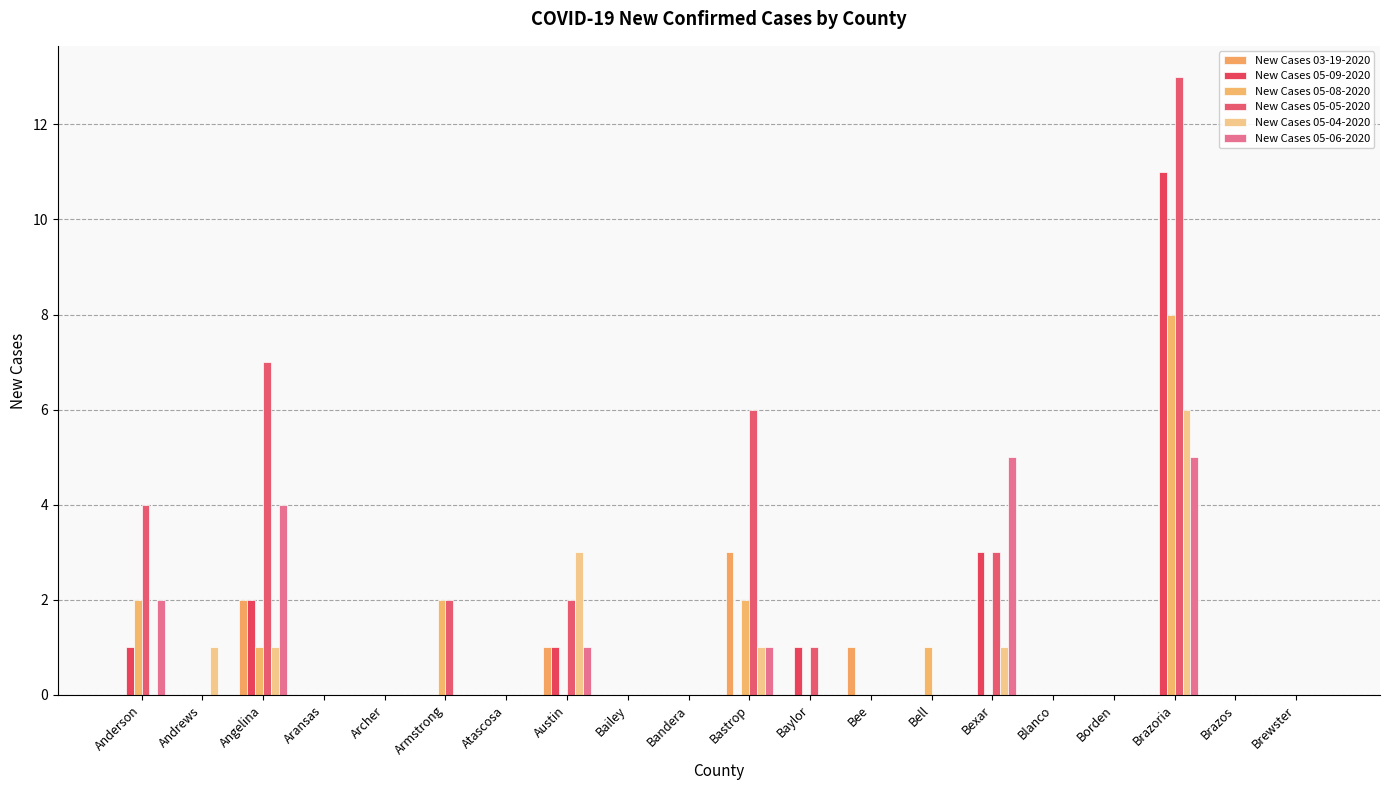

Count the New Cases 05-06-2020 values in the range 0 to 1.

16